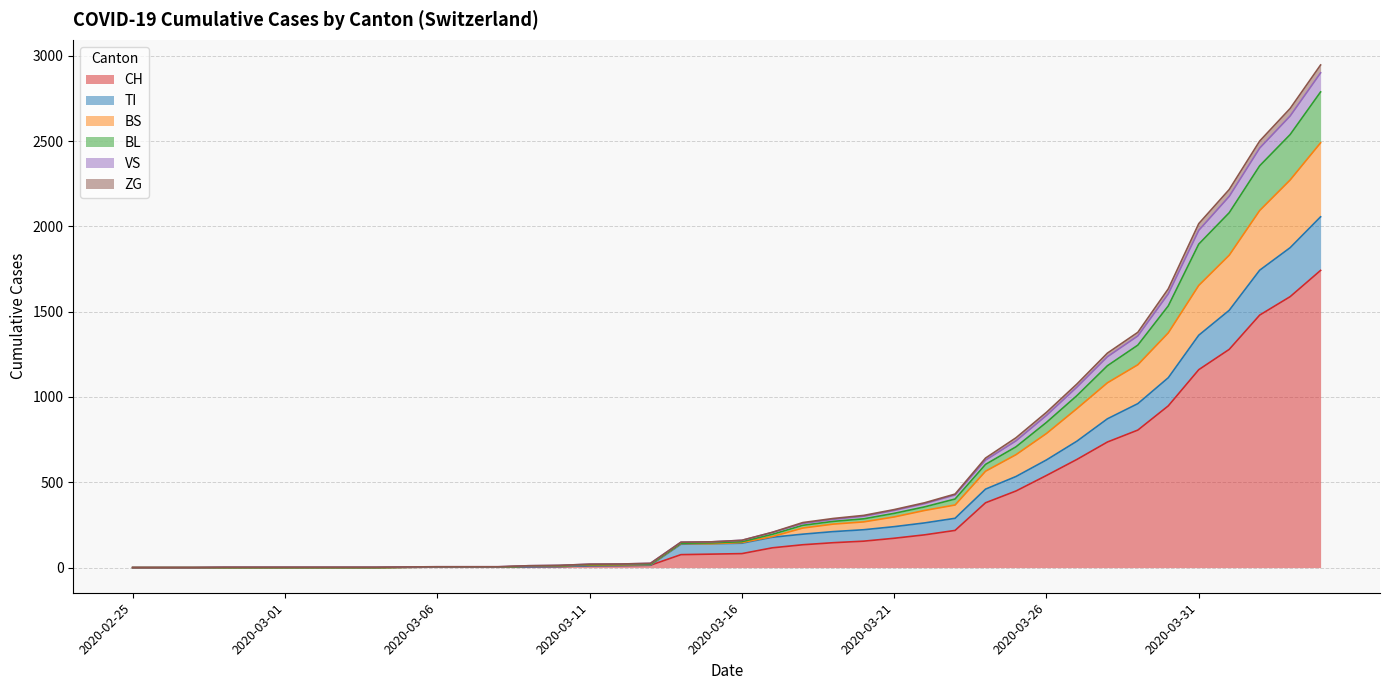

What is the total value across all series at 2020-02-28?

4